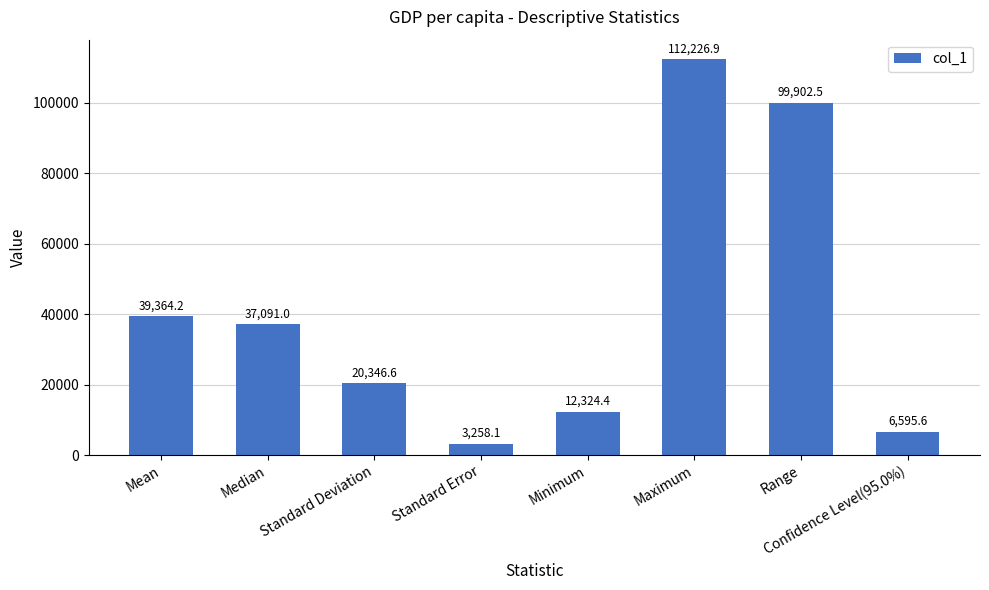

The value at Minimum is 12324.4. True or false?

True